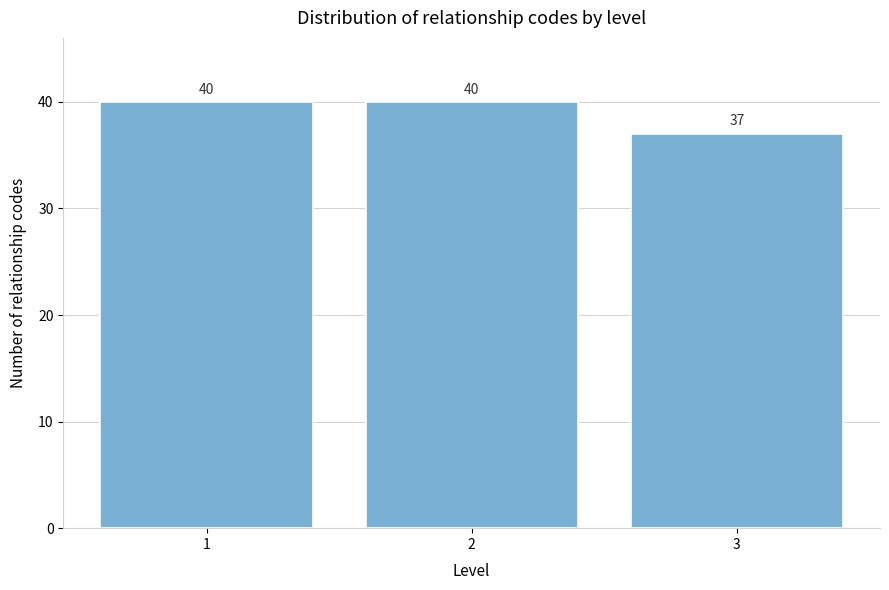

Reading left to right, transcribe all the data shown in this chart.

40	40	37